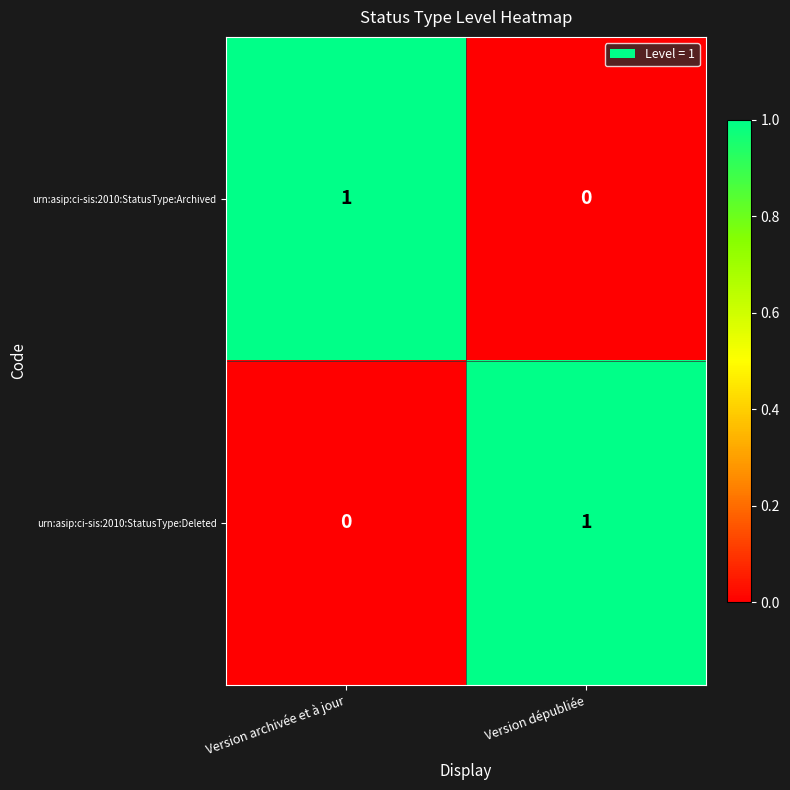

Rank the series at Version archivée et à jour from highest to lowest value.

urn:asip:ci-sis:2010:StatusType:Archived, urn:asip:ci-sis:2010:StatusType:Deleted